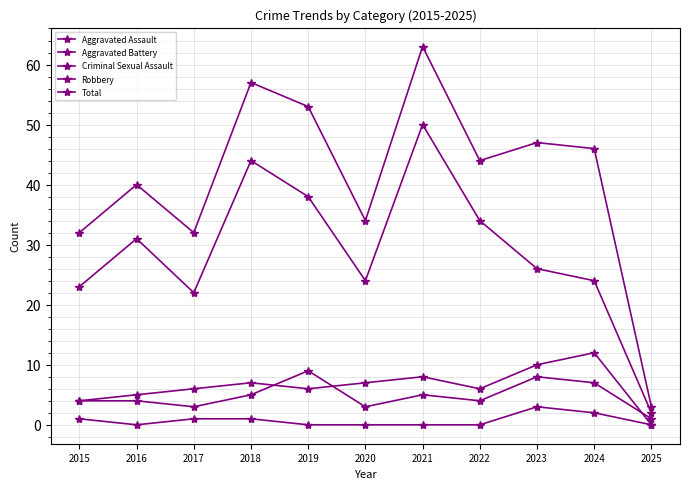

The Total series shows 35 at 2019. True or false?

False